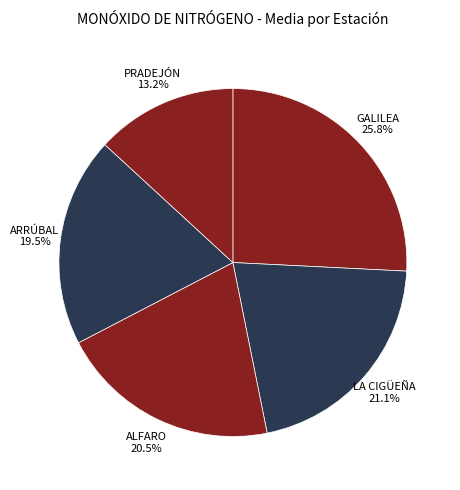

To the nearest percent, what portion does LA CIGÜEÑA represent?

21%